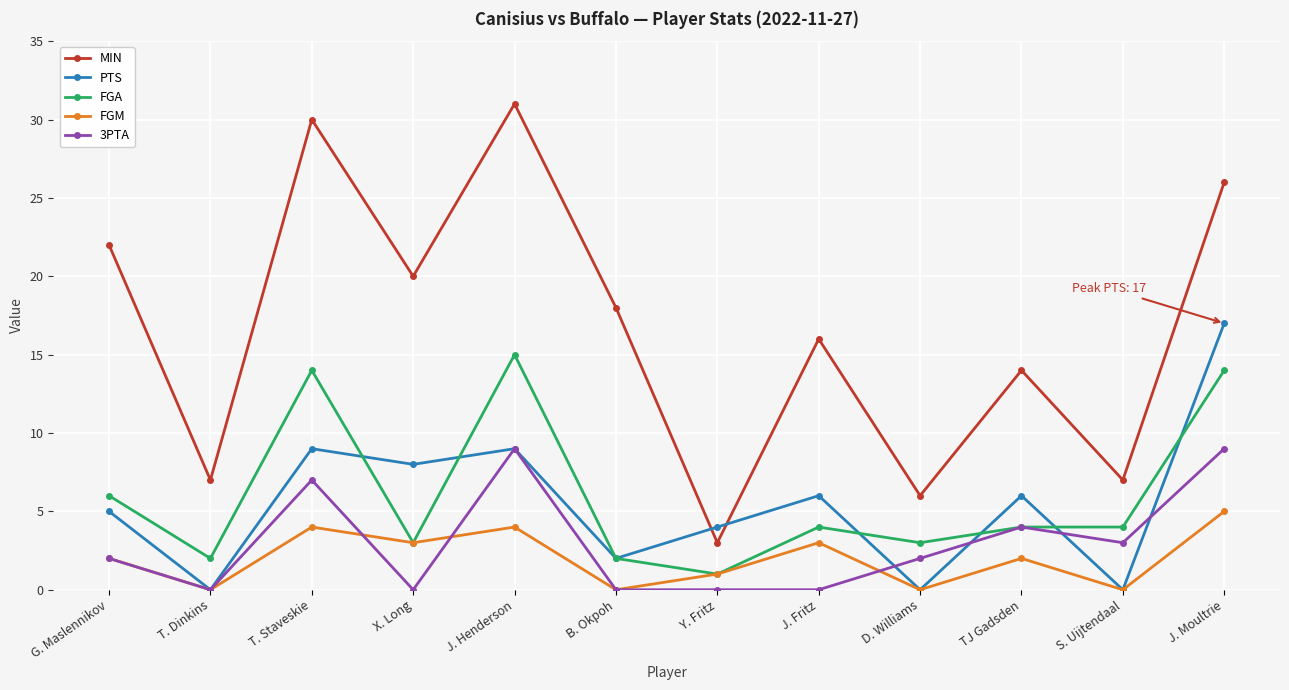

How many series are shown in this chart?

5